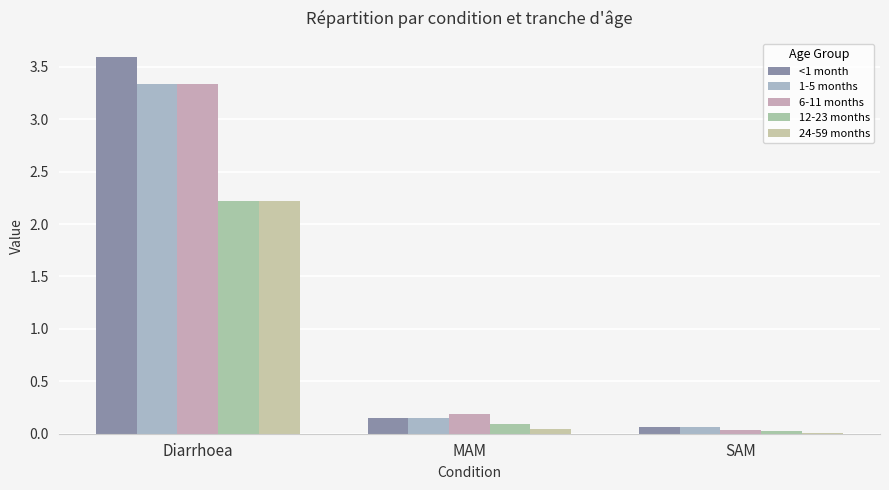

What is the difference between the maximum and minimum values in the 12-23 months series?

2.2